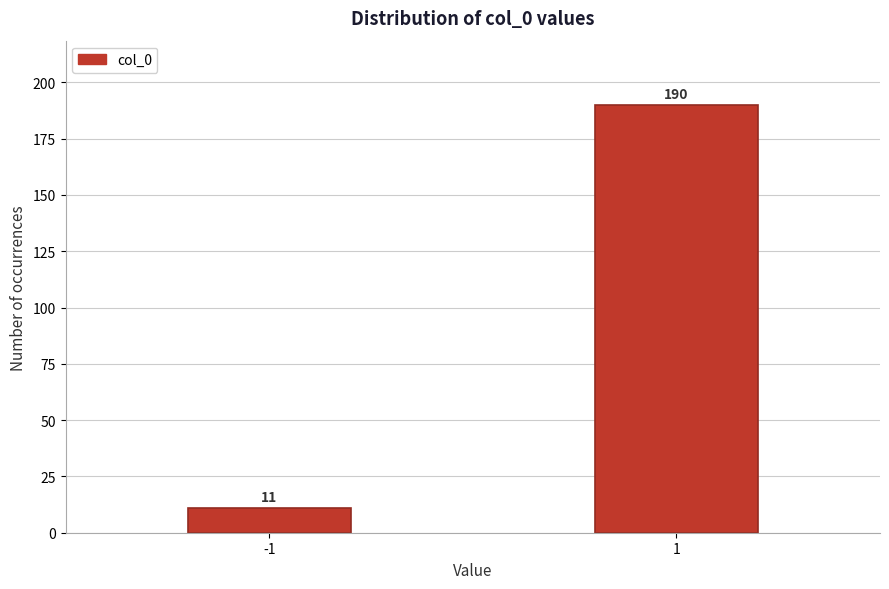

Reading left to right, transcribe all the data shown in this chart.

-1=11	1=190